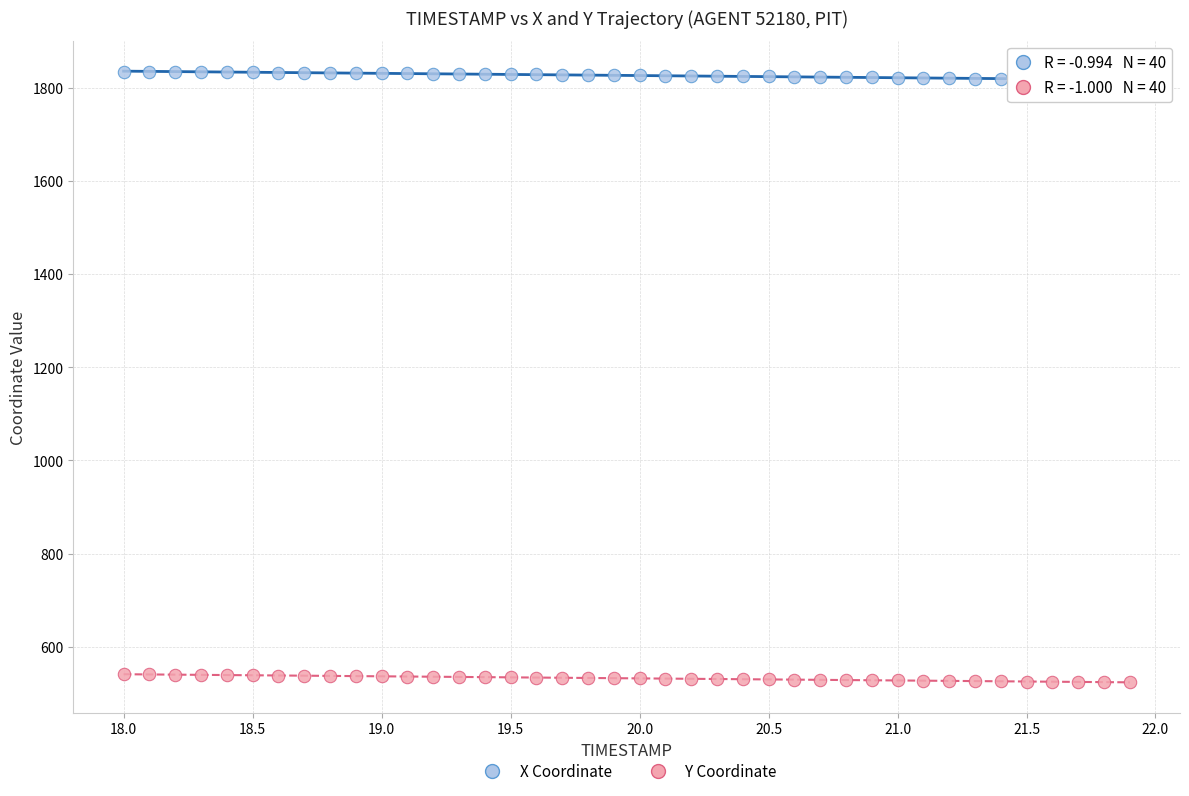

What are all the series names shown in the legend?

X Coordinate, Y Coordinate